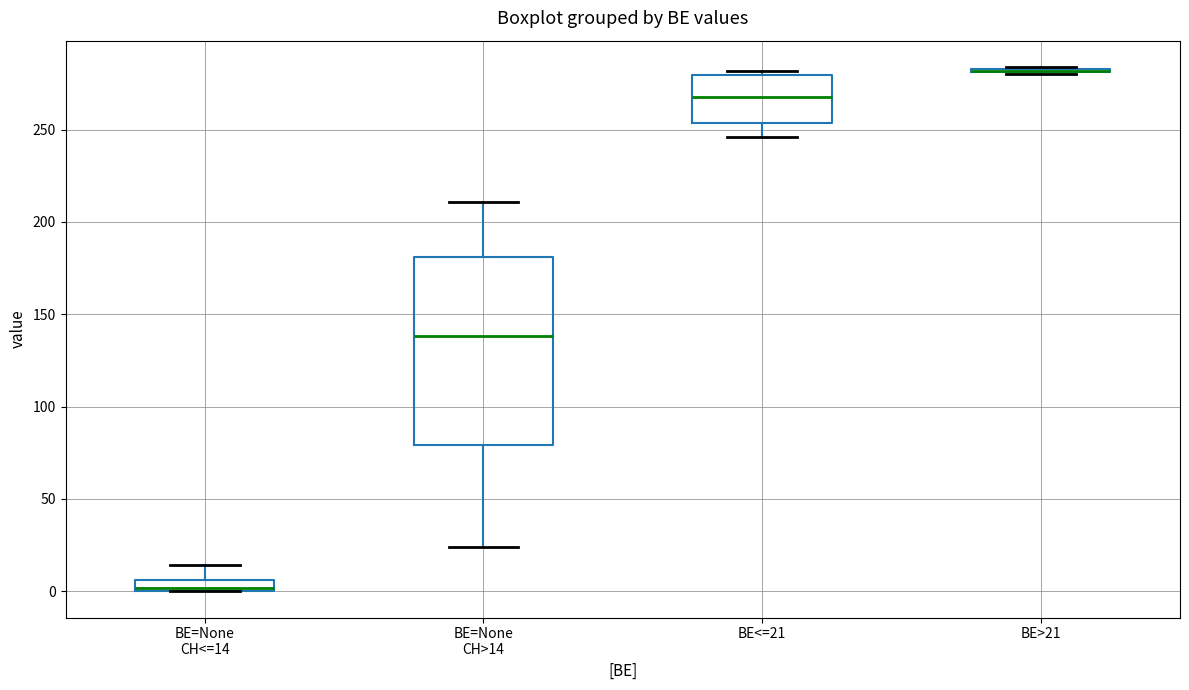

Comparing the boxes themselves (not the whiskers), which one is the tallest?

BE=None CH>14